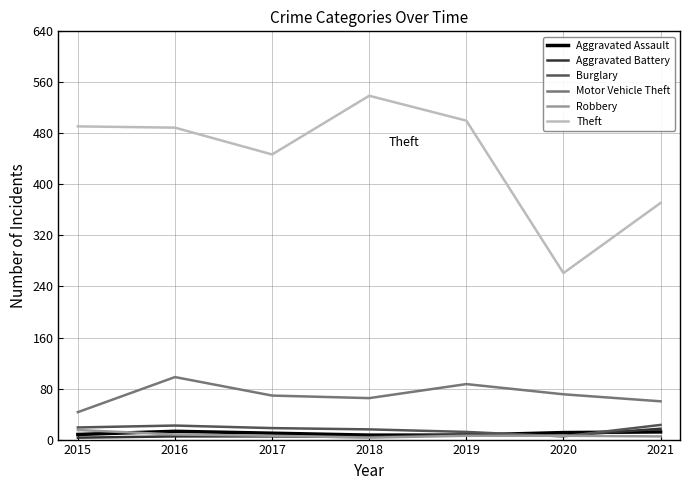

What is the approximate value of Burglary at 2018, to the nearest 5?

15